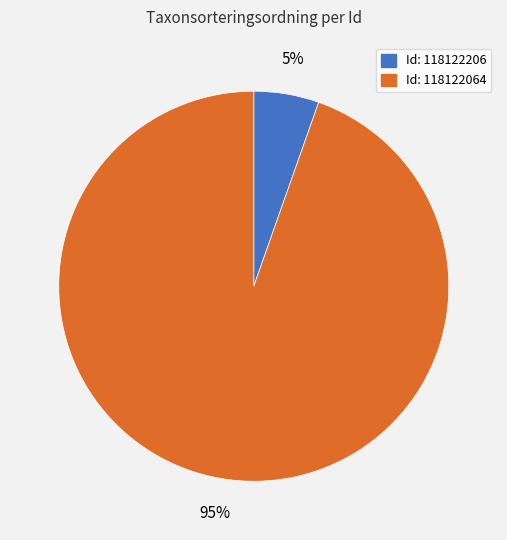

To the nearest percent, what is the average slice percentage?

50%